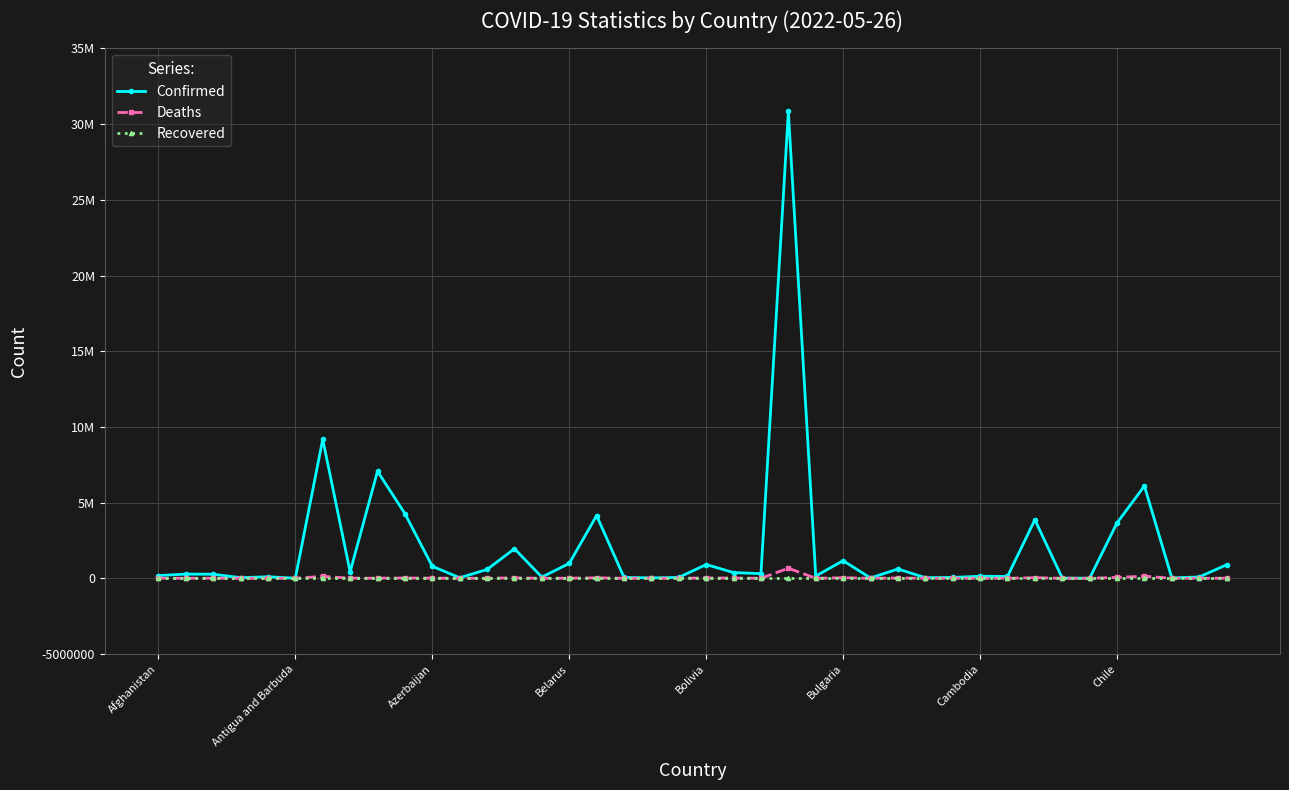

Reading right to left, list all the values displayed in this chart.

Confirmed: 891038	87633	24079	6099111	3657188	7417	14649	3867305	119780	136262	56172	41897	613256	20899	1163806	147271	30836815	307126	377769	907767	59614	26952	58749	4143408	982867	79383	1953328	582287	34355	792714	4274095	7071580	422939	9178795	7982	99433	42572	265860	275985	179771
Deaths: 8495	1338	385	139833	57835	193	113	40782	1927	3056	401	38	19434	384	37109	222	666129	2695	15786	21945	21	163	677	31710	6978	443	29130	1484	810	9710	19874	8264	8624	128825	138	1900	153	6875	3497	7698
Recovered: 0	0	0	0	0	0	0	0	0	0	0	0	0	0	0	0	0	0	0	0	0	0	0	0	0	0	0	0	0	0	0	0	0	0	0	0	0	0	0	0